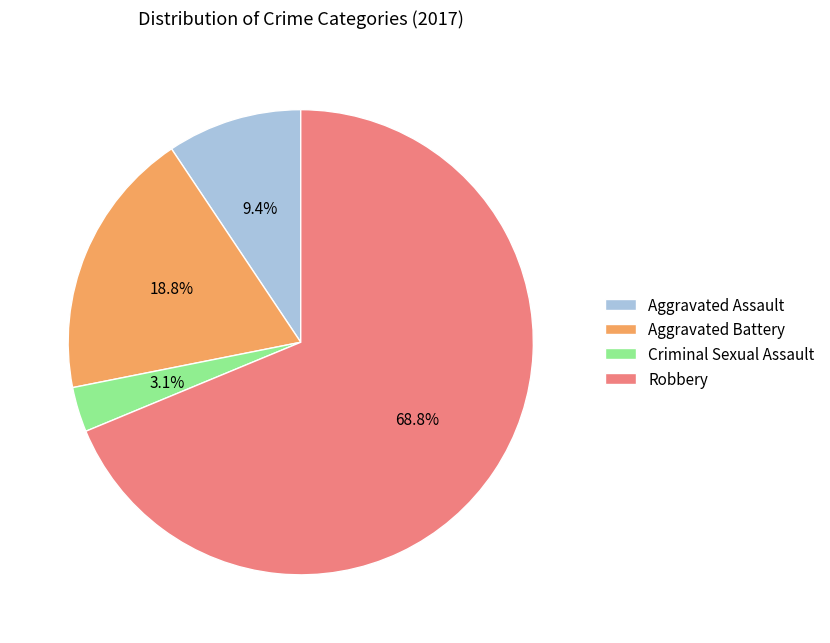

To the nearest percent, what portion does Criminal Sexual Assault represent?

3%